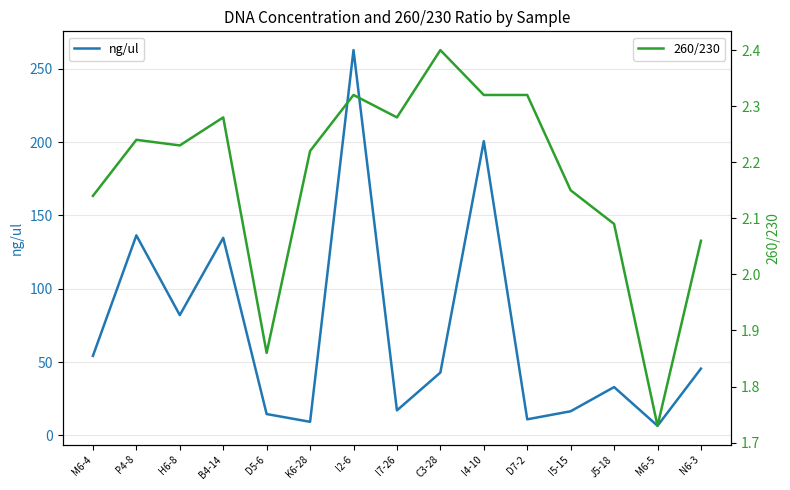

What are all the series names shown in the legend?

ng/ul, 260/230